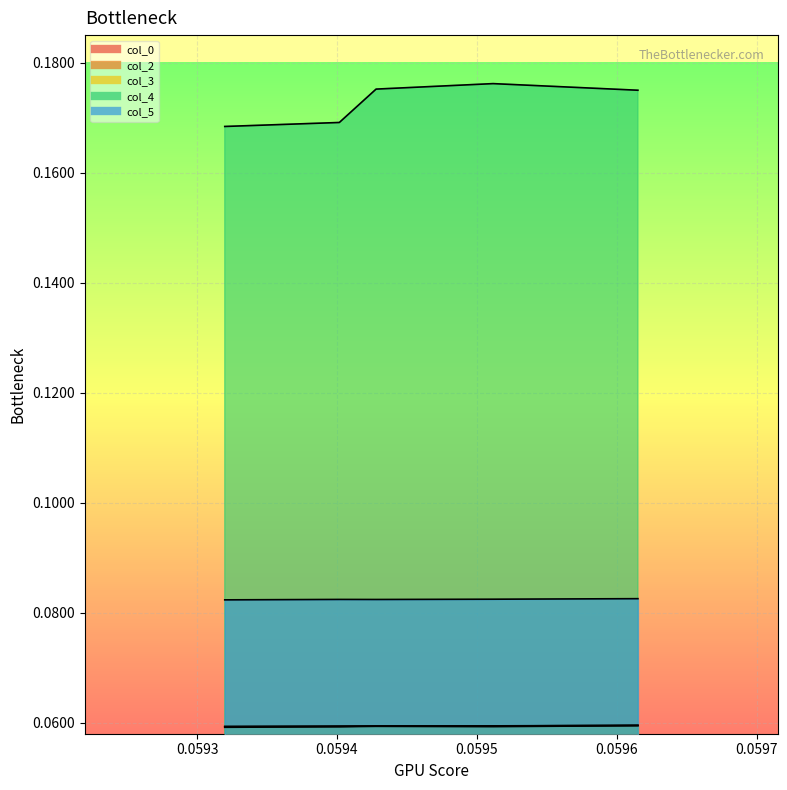

Which category has the lowest value in the col_5 series?

0.0593197990027309